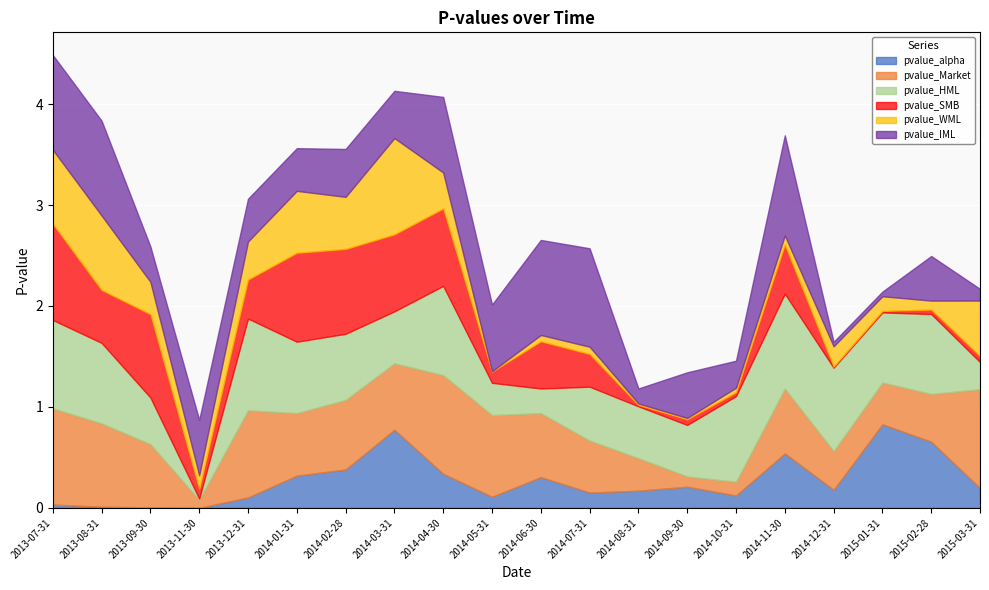

How many series are shown in this chart?

6